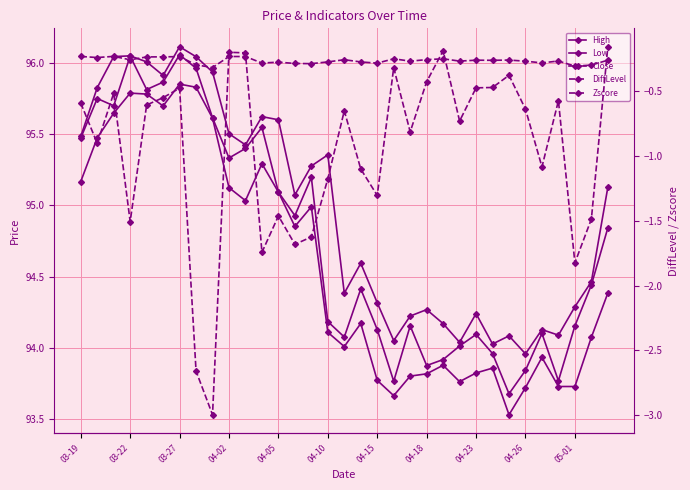

The Low series shows 93.8 at 04-23. True or false?

True